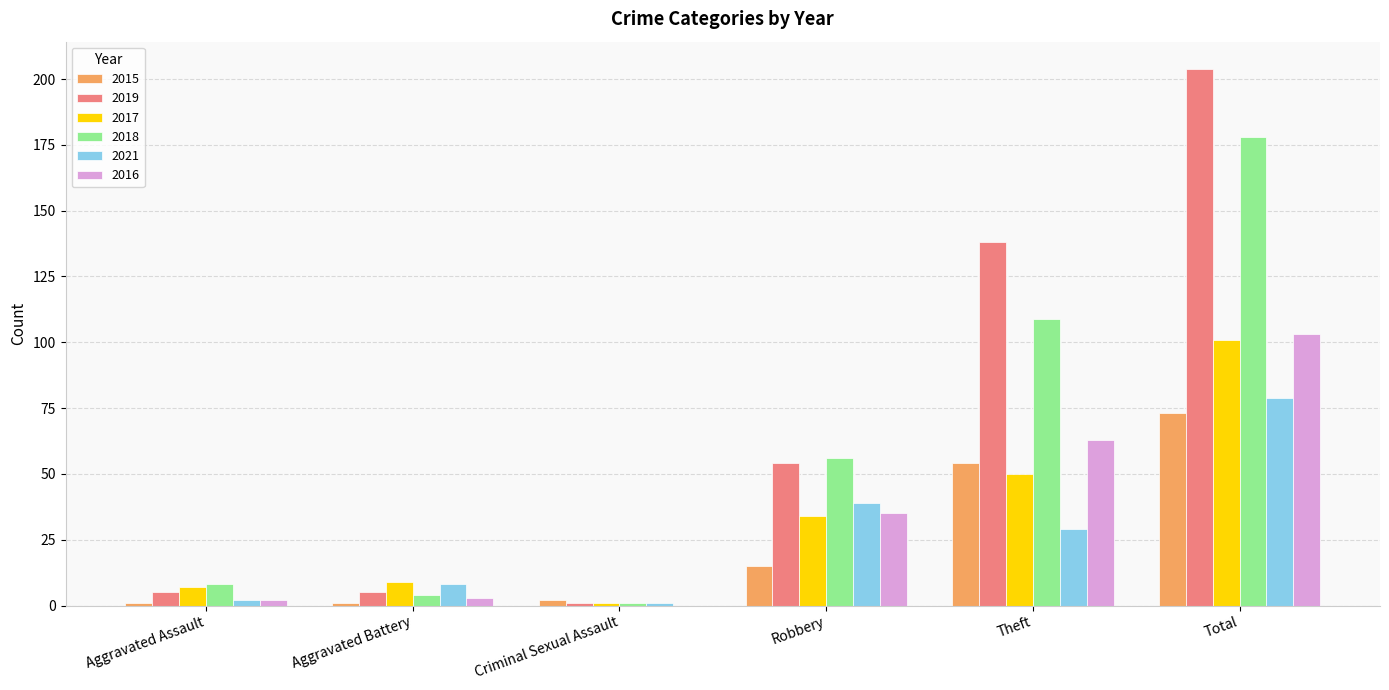

Reading left to right, list all the values displayed in this chart.

2015: 1	1	2	15	54	73
2019: 5	5	1	54	138	204
2017: 7	9	1	34	50	101
2018: 8	4	1	56	109	178
2021: 2	8	1	39	29	79
2016: 2	3	0	35	63	103